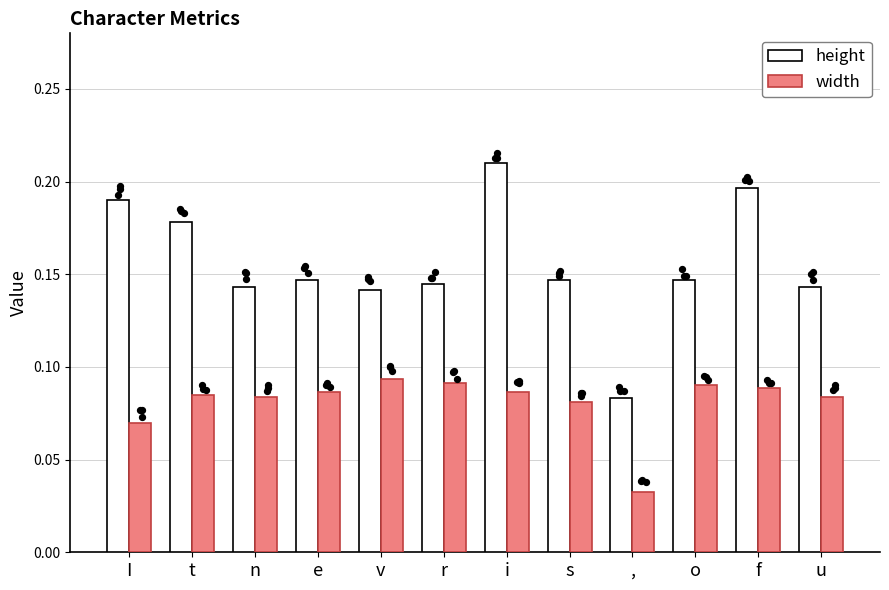

What are all the series names shown in the legend?

height, width